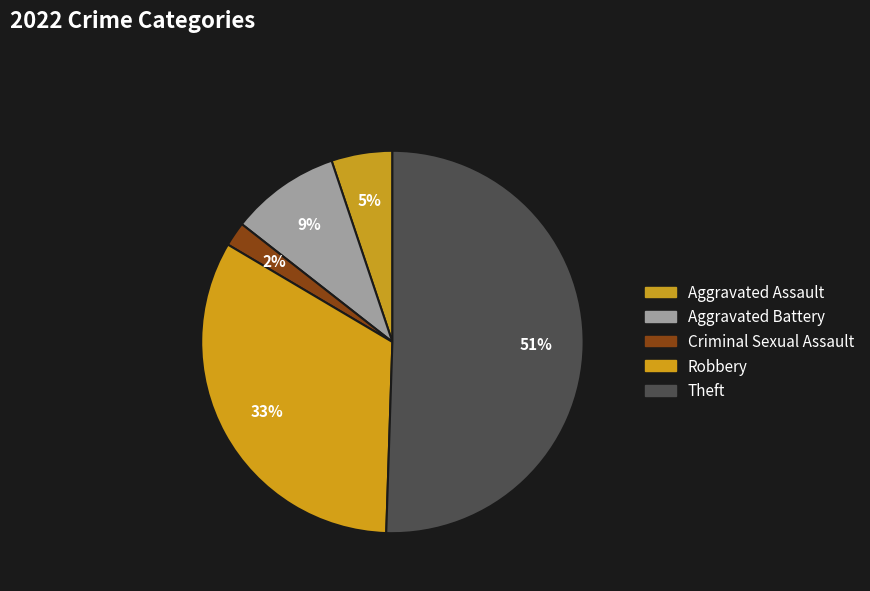

To the nearest percent, what percentage of the pie is Criminal Sexual Assault?

2%